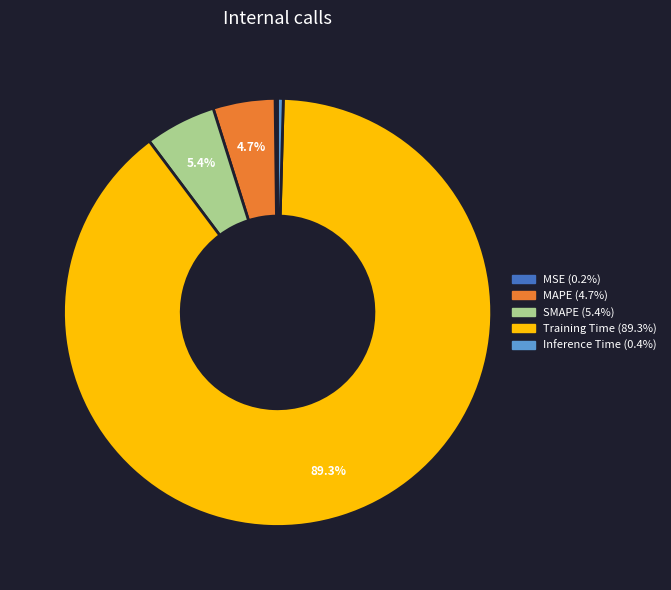

True or false: Inference Time accounts for 0% of the total.

True